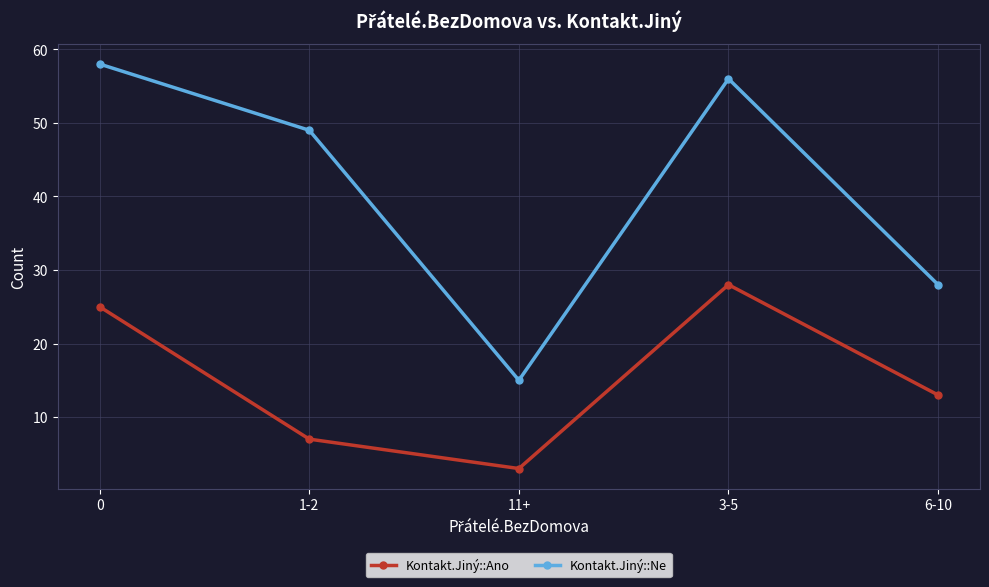

Does the chart display data point markers on the line(s)?

Yes